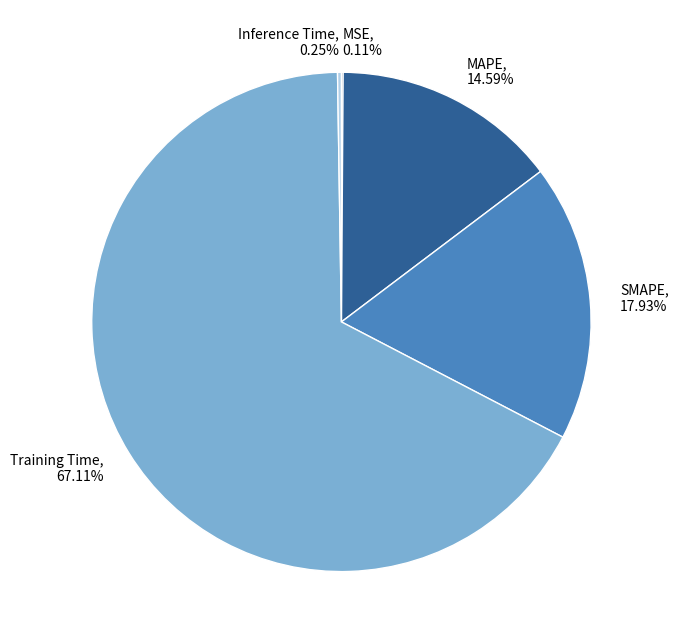

Is there a majority slice in this chart?

Yes